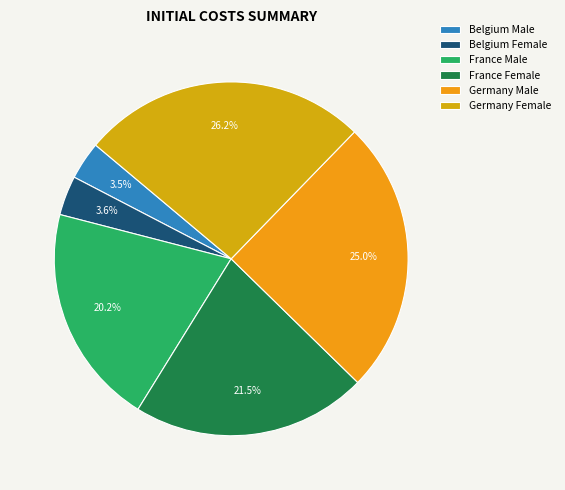

How much of the chart is everything except Germany Female?

73.8%